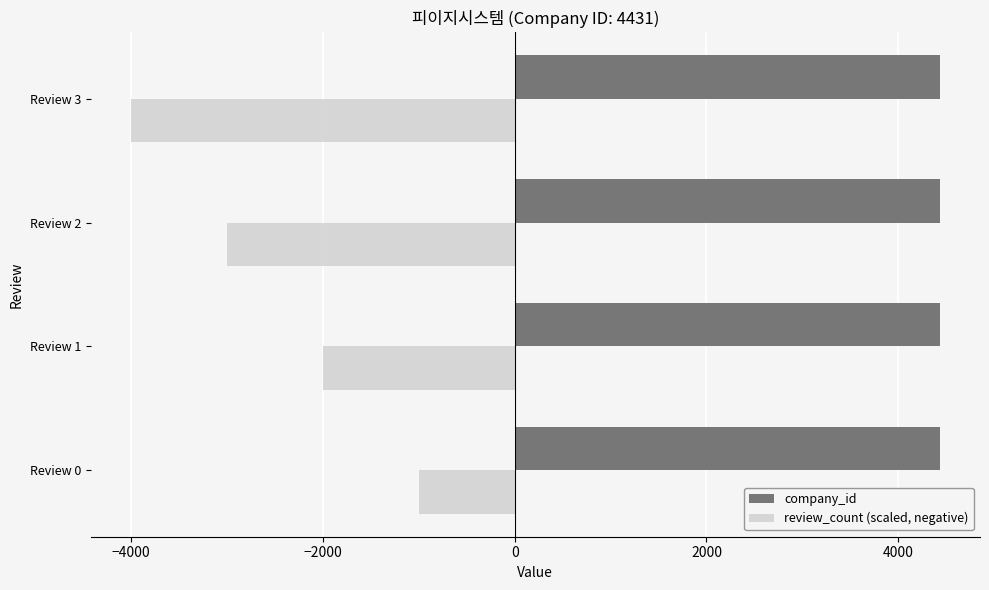

Which series has the largest total across all categories?

company_id